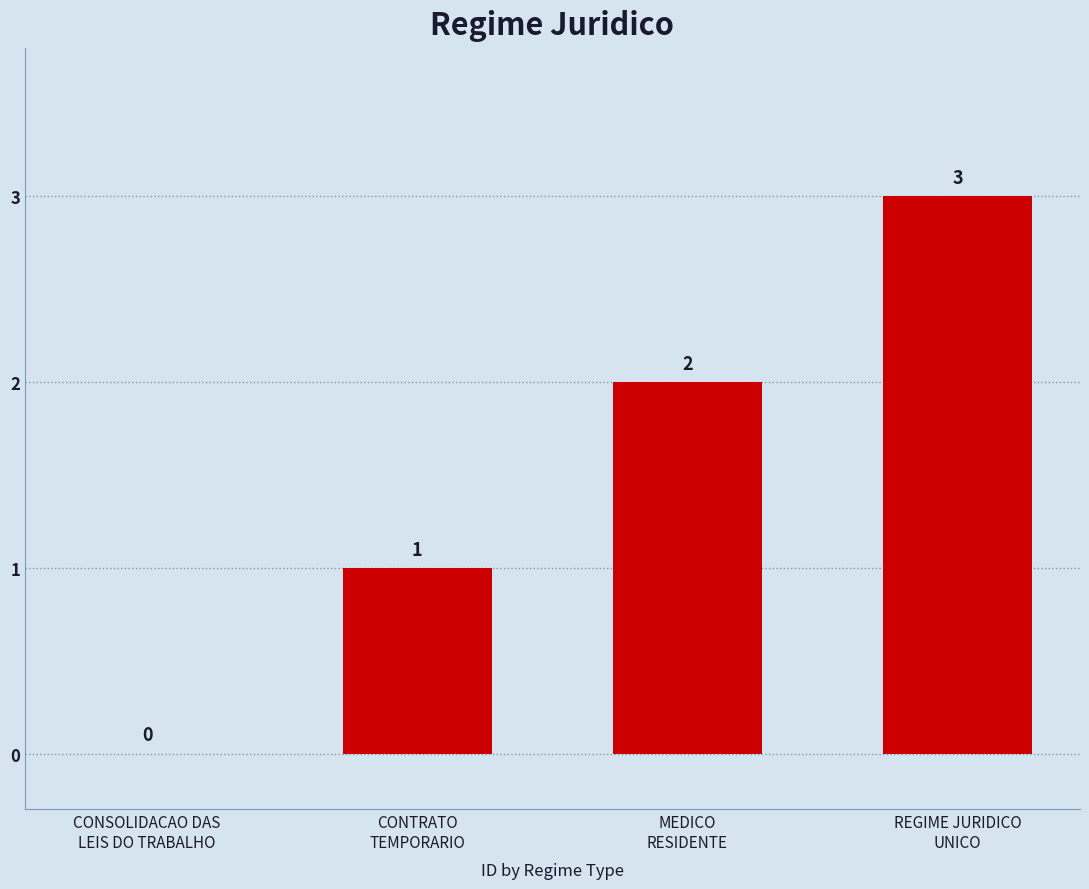

What is the maximum value shown in the chart?

3